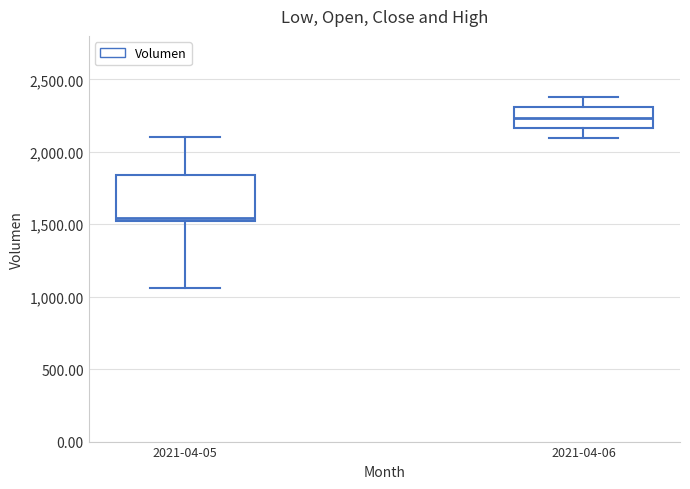

Where is the upper edge of the box for 2021-04-06 on the y-axis? The values are not printed on the chart, so give them approximately, as read against the axis.

2300